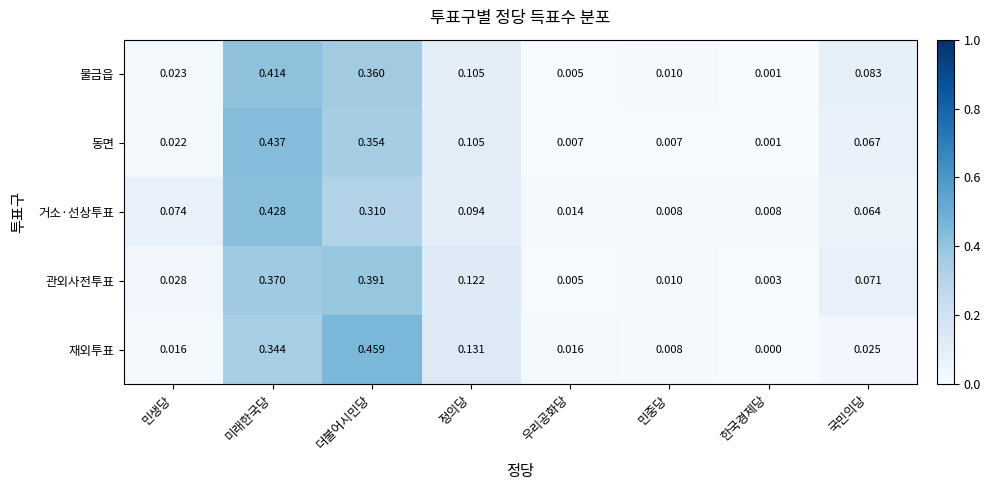

Where is 재외투표 nearest to the value 0?

한국경제당